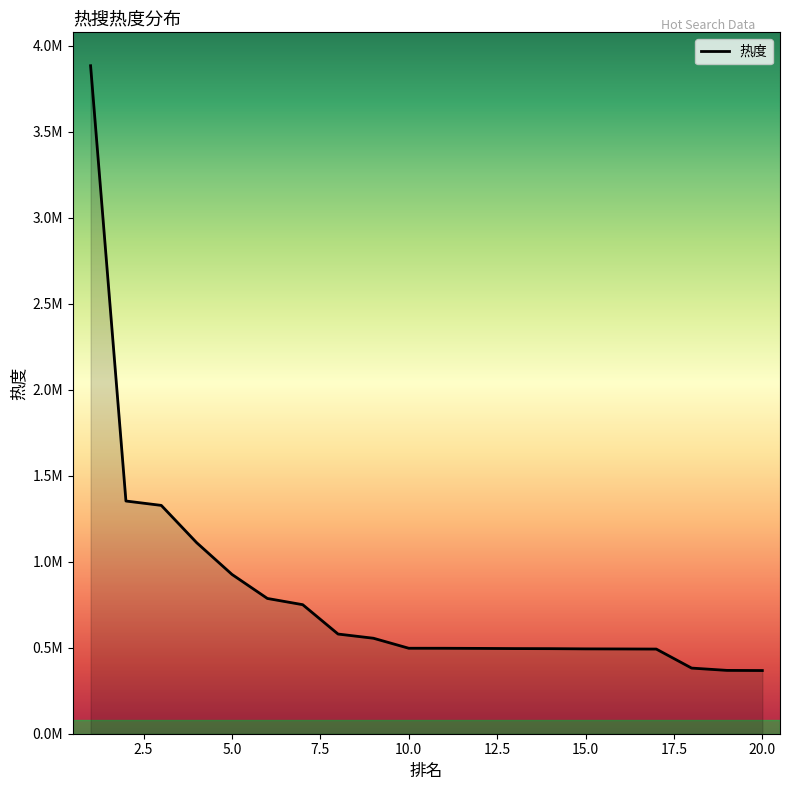

Does the chart display data point markers on the line(s)?

No